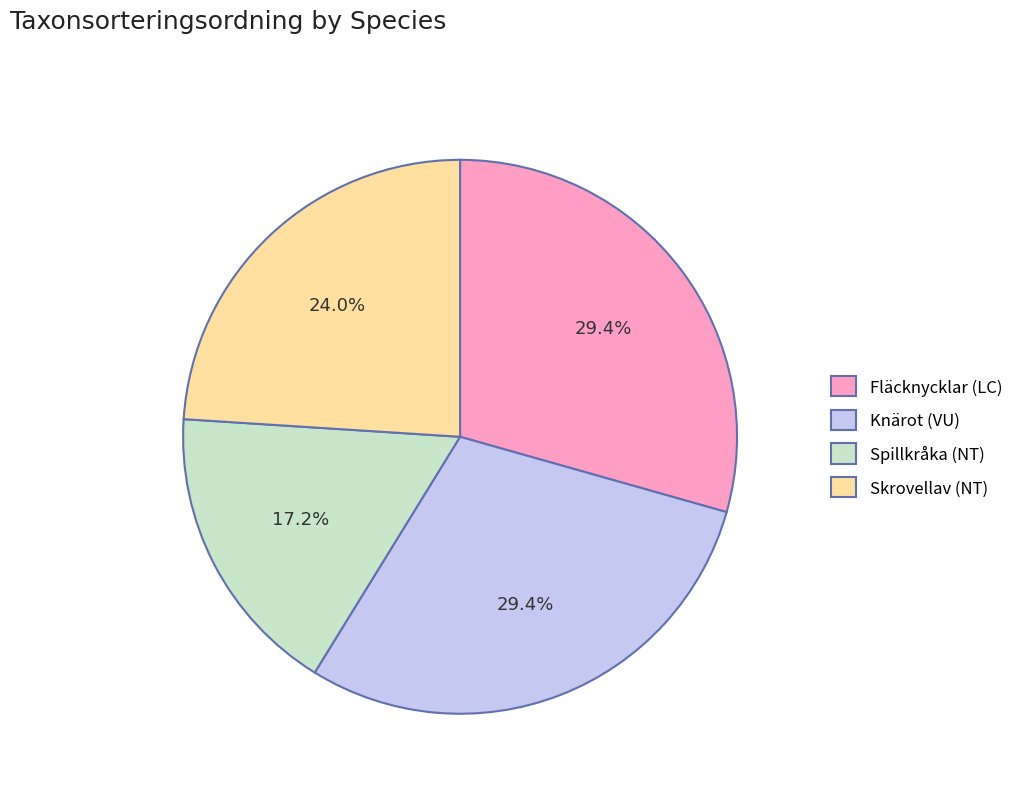

What percentage is the Spillkråka (NT) slice, to the nearest percent?

17%